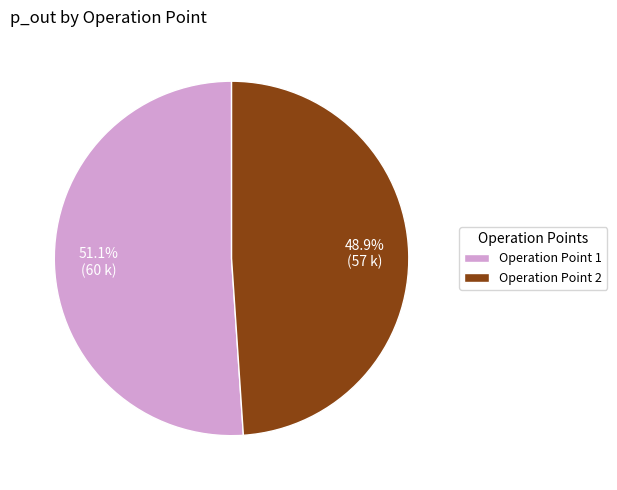

Do Operation Point 2 and Operation Point 1 together represent more than half of the pie?

Yes